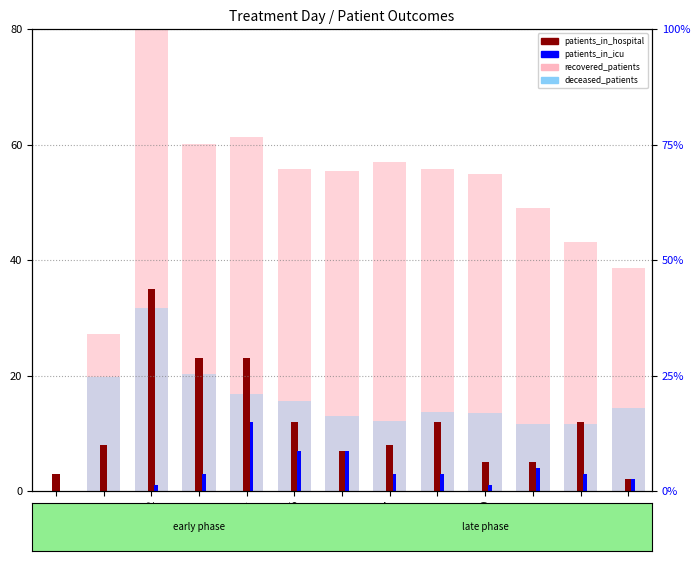

Is the value of patients_in_hospital at 5 greater than the value of recovered_patients at 5?

No